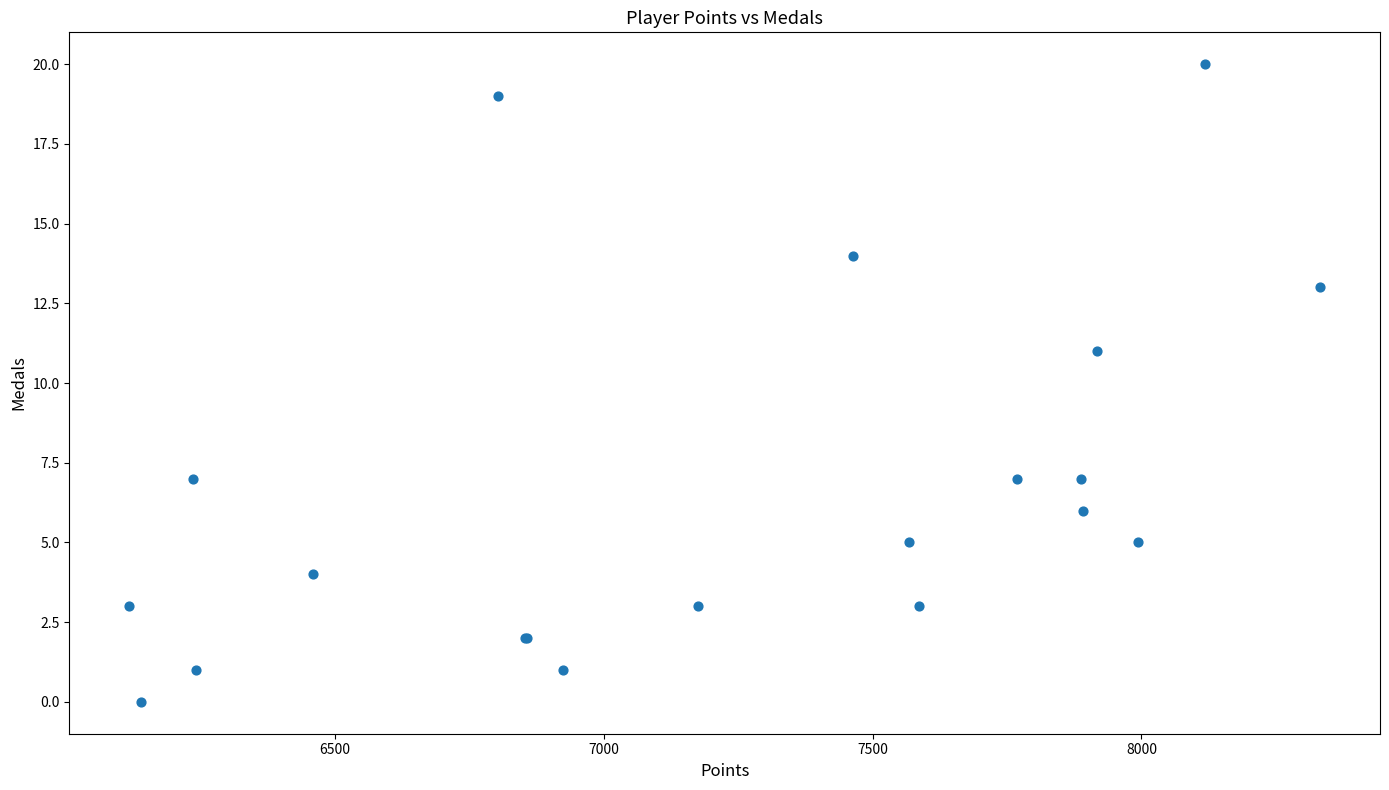

What Y value in the scatter plot is closest to 10?

11